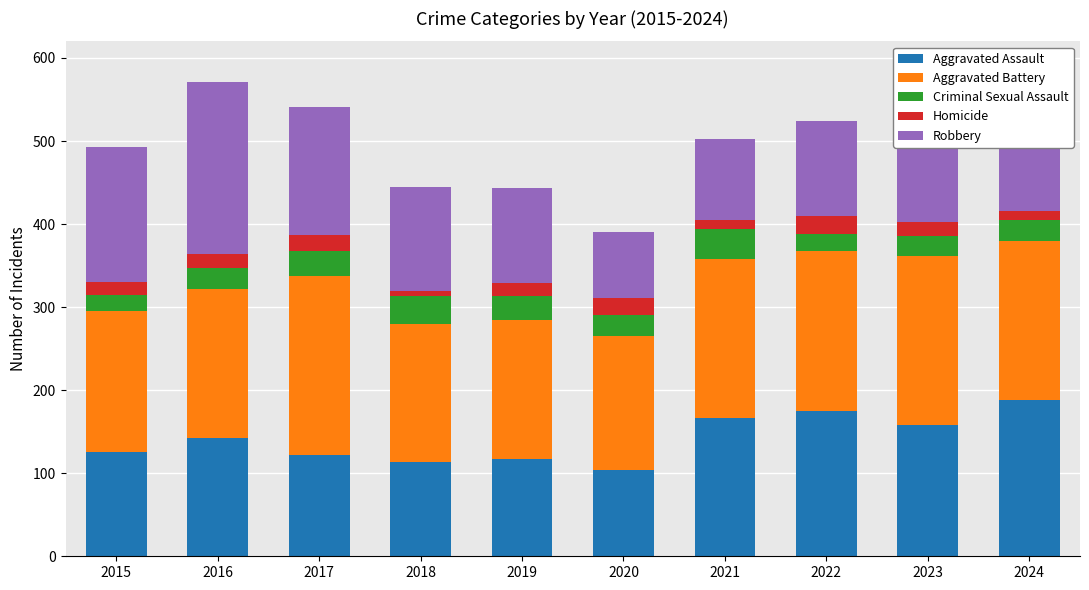

What is the maximum value for Aggravated Assault?

188